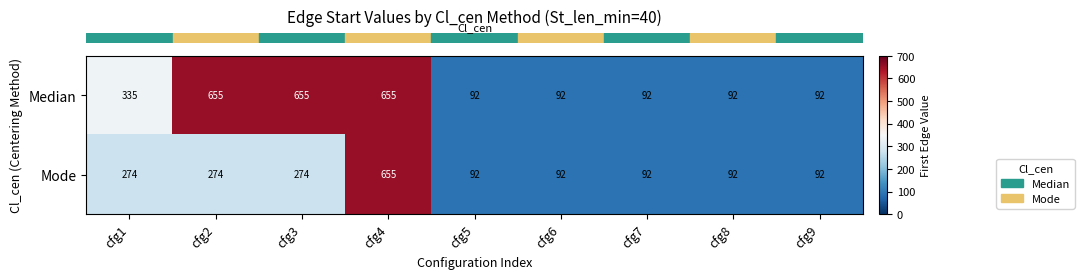

What is the maximum value for Mode?

655